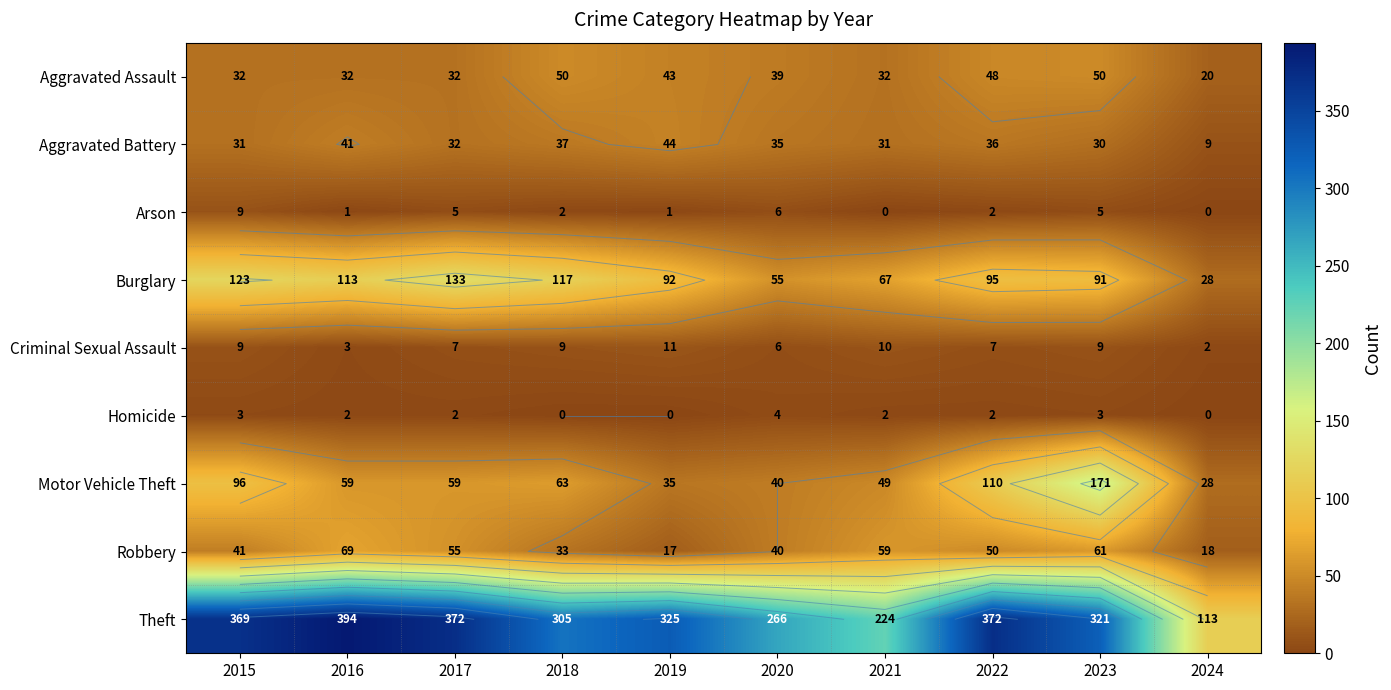

True or false: Motor Vehicle Theft has a value of 9 at 2019.

False